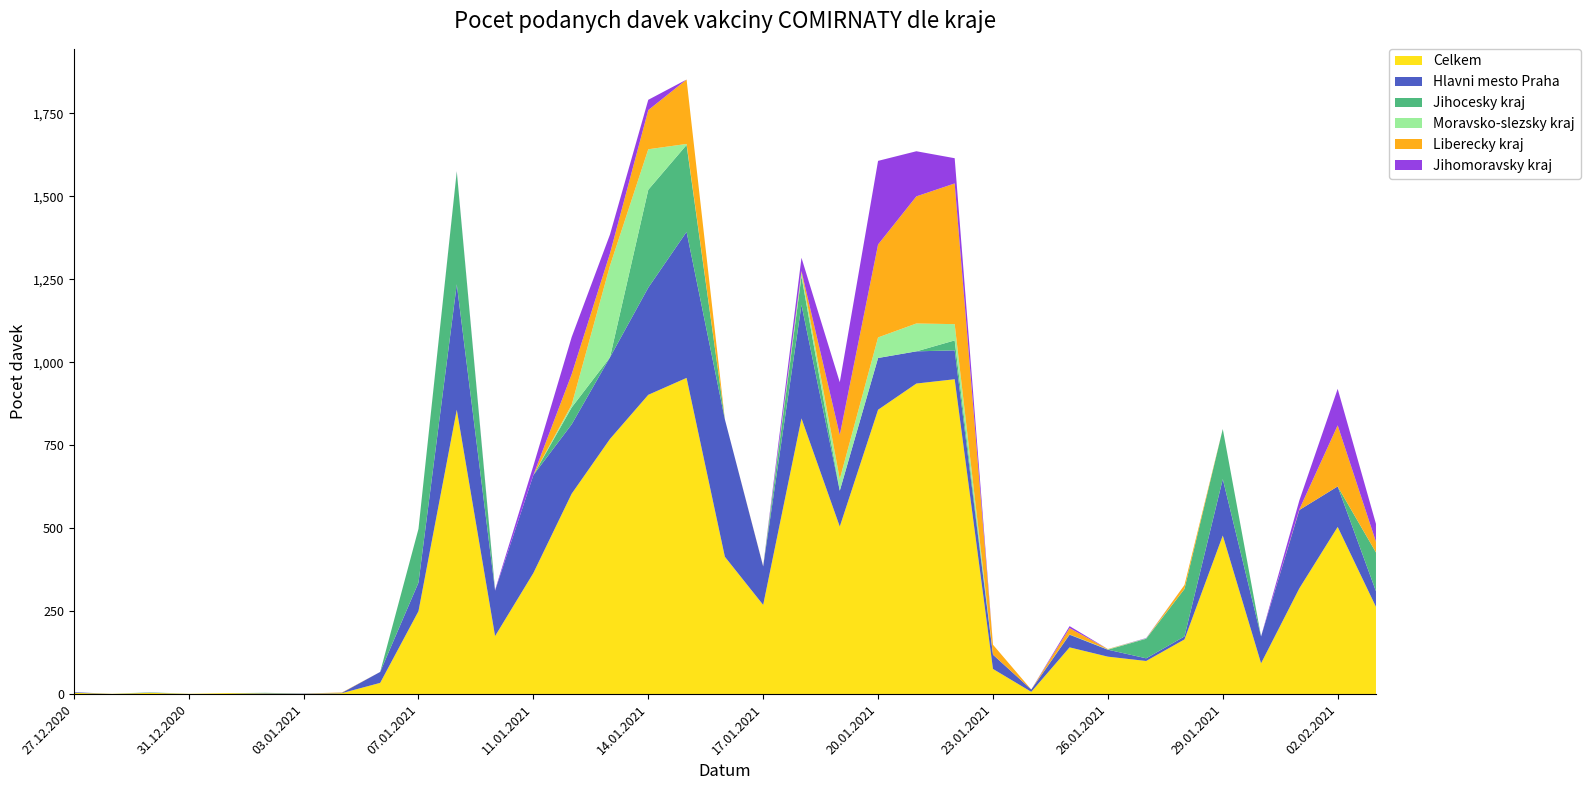

Reading left to right, extract all data points from this chart.

Celkem: 4	1	4	1	3	2	1	3	34	250	857	175	365	604	769	902	953	414	269	831	505	857	936	949	76	7	141	113	100	165	478	93	319	504	263
Hlavni mesto Praha: 2	0	1	0	0	1	1	1	33	86	378	137	295	209	246	323	440	414	116	342	108	156	97	87	43	7	38	21	8	9	170	81	236	122	47
Jihocesky kraj: 0	0	0	0	0	1	0	0	0	162	340	0	0	51	0	295	262	0	0	86	0	0	0	30	0	0	1	0	59	143	151	0	0	0	117
Moravsko-slezsky kraj: 0	0	1	0	0	0	0	0	0	0	0	0	0	8	276	122	3	0	0	12	35	62	84	49	0	0	0	1	1	0	0	0	0	0	0
Liberecky kraj: 0	0	0	0	0	0	0	1	0	0	0	0	0	92	37	118	194	0	1	4	133	280	383	424	30	0	19	1	0	12	0	0	2	184	32
Jihomoravsky kraj: 0	0	0	0	0	0	0	0	0	0	1	2	28	112	57	31	0	0	0	40	159	252	136	76	0	0	6	0	1	0	0	0	27	110	54